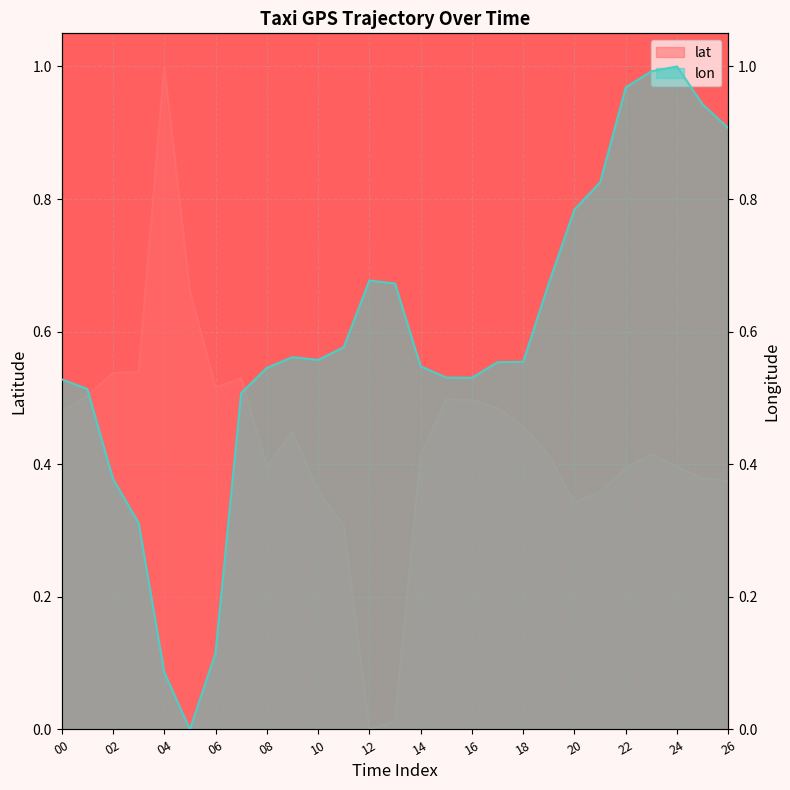

True or false: lon has more than 1 interior local peaks.

True